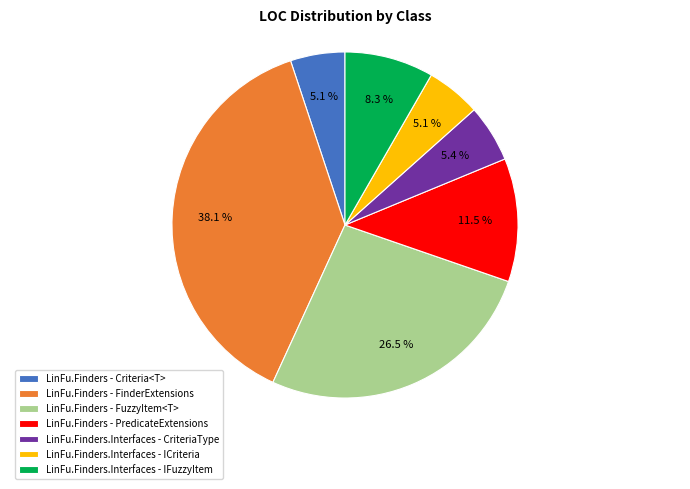

How many slices are in this pie chart?

7